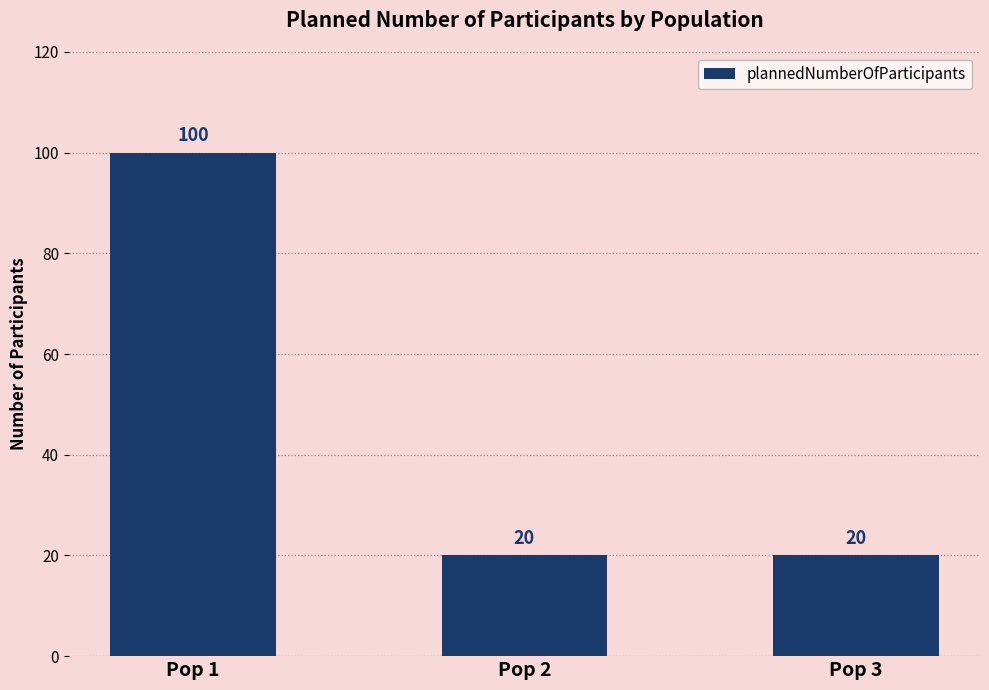

What is the minimum value shown in the chart?

20